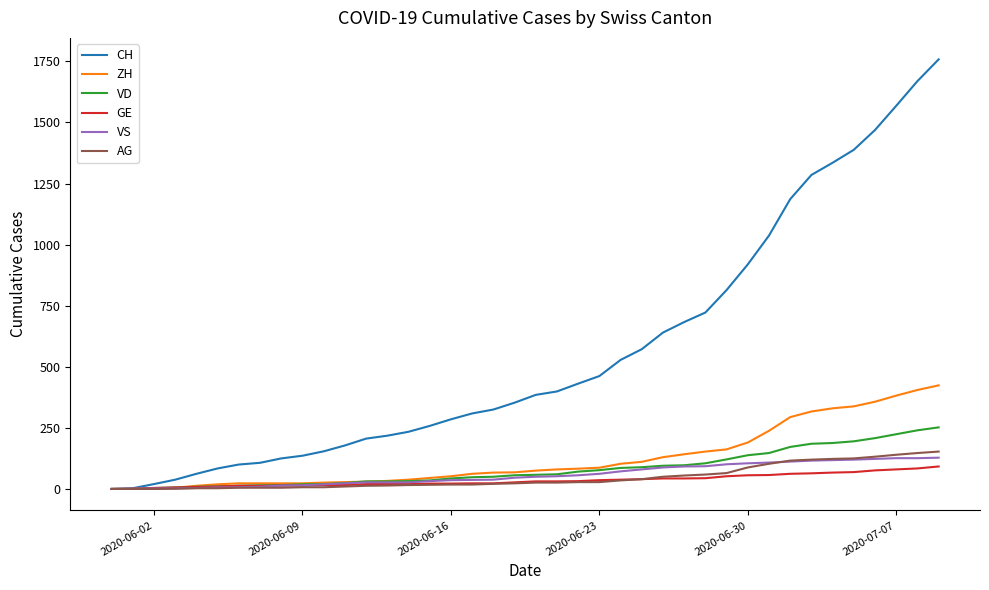

What is the highest value of the VS series?

128